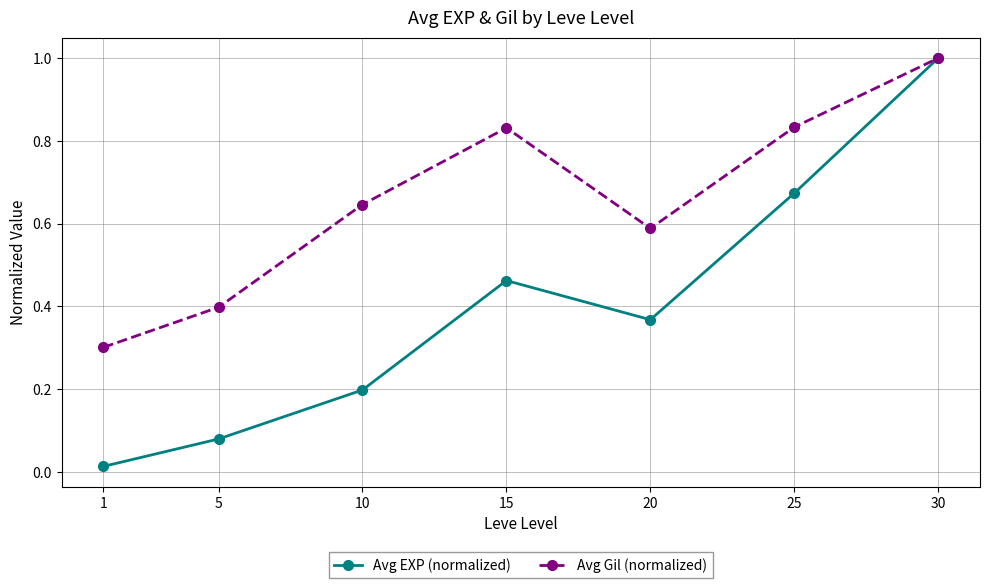

Which series has the widest spread of values?

Avg EXP (normalized)